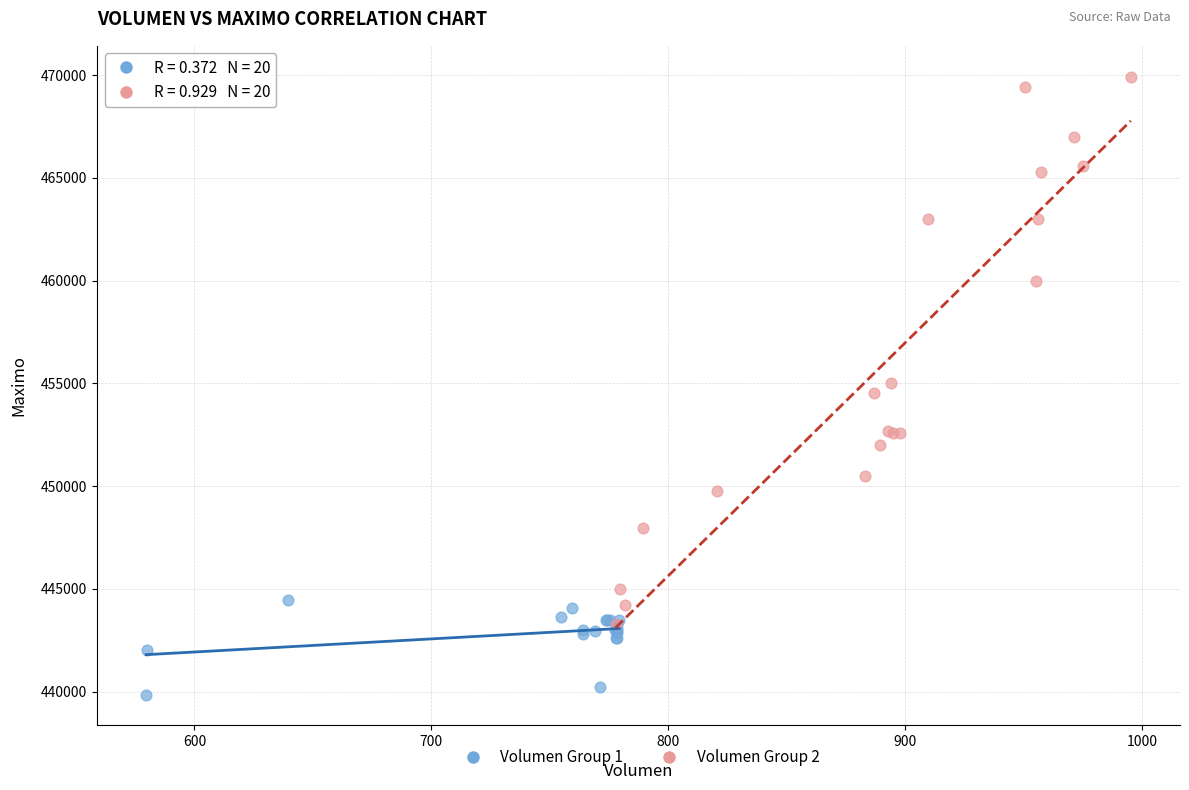

Which series has the widest spread of Y values?

Volumen Group 2